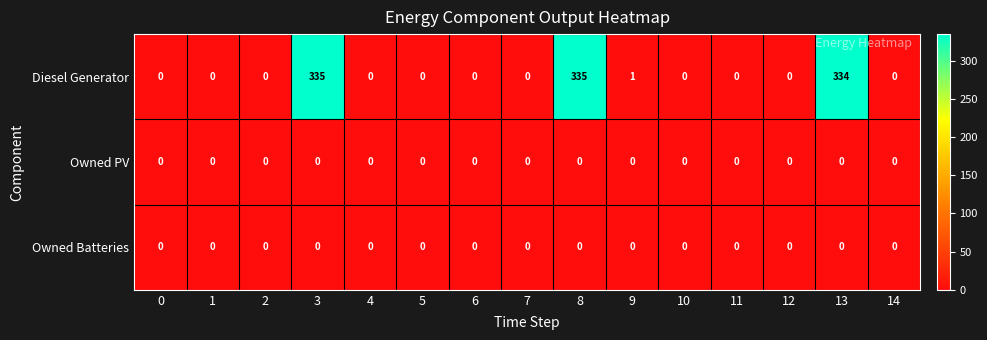

Where is Diesel Generator nearest to the value 167?

9